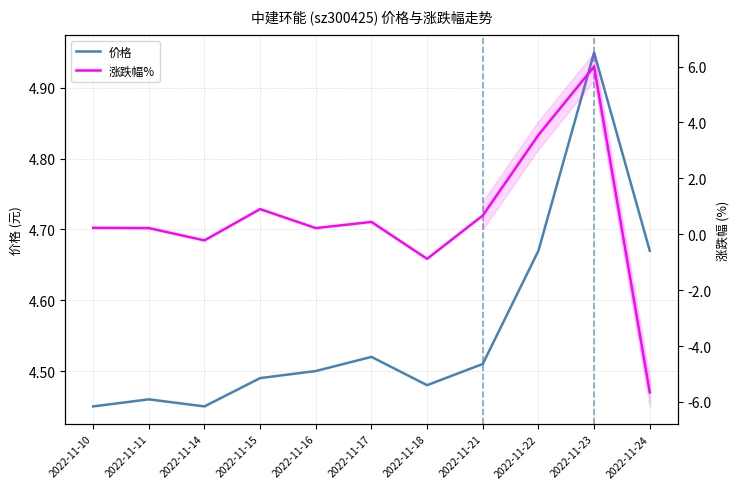

At which label is 涨跌幅% closest to 0?

2022-11-11